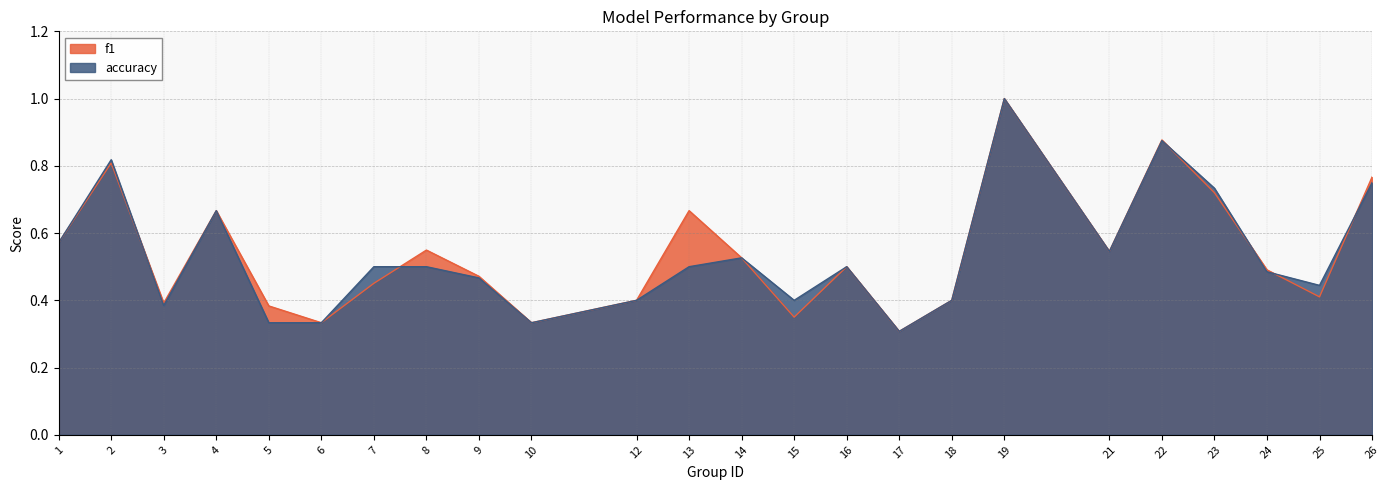

The f1 series shows 0.7 at 13. True or false?

True